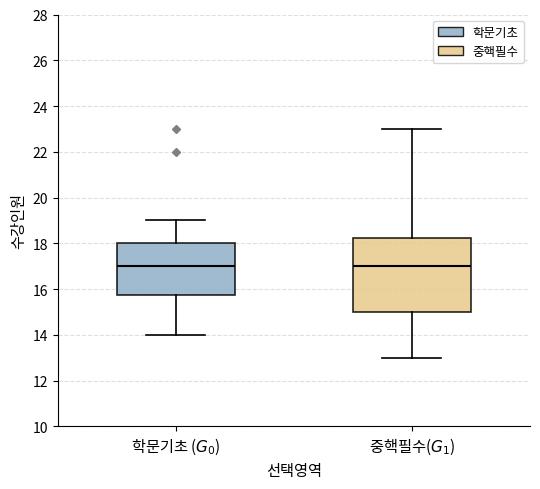

Reading left to right, read every box against the y-axis: the position of its median line, the range the box covers, and the ends of its whiskers. The values are not printed on the chart, so give them approximately, as read against the axis.

학문기초 ($G_0$): median 17.0, box 15.8 to 18.0, whiskers 14.0 to 19.0
중핵필수($G_1$): median 17.0, box 15.0 to 18.2, whiskers 13.0 to 23.0